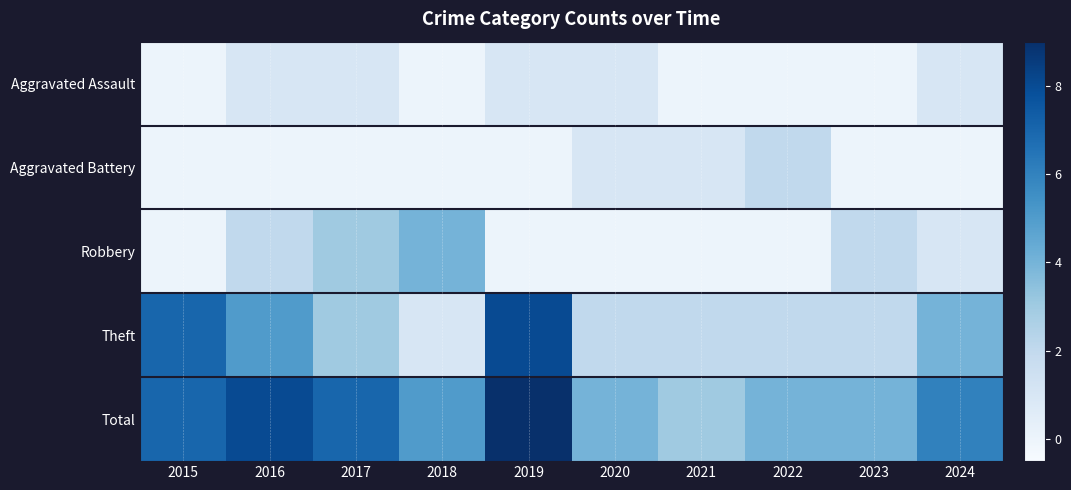

At which category is the sum across all series the highest?

2019